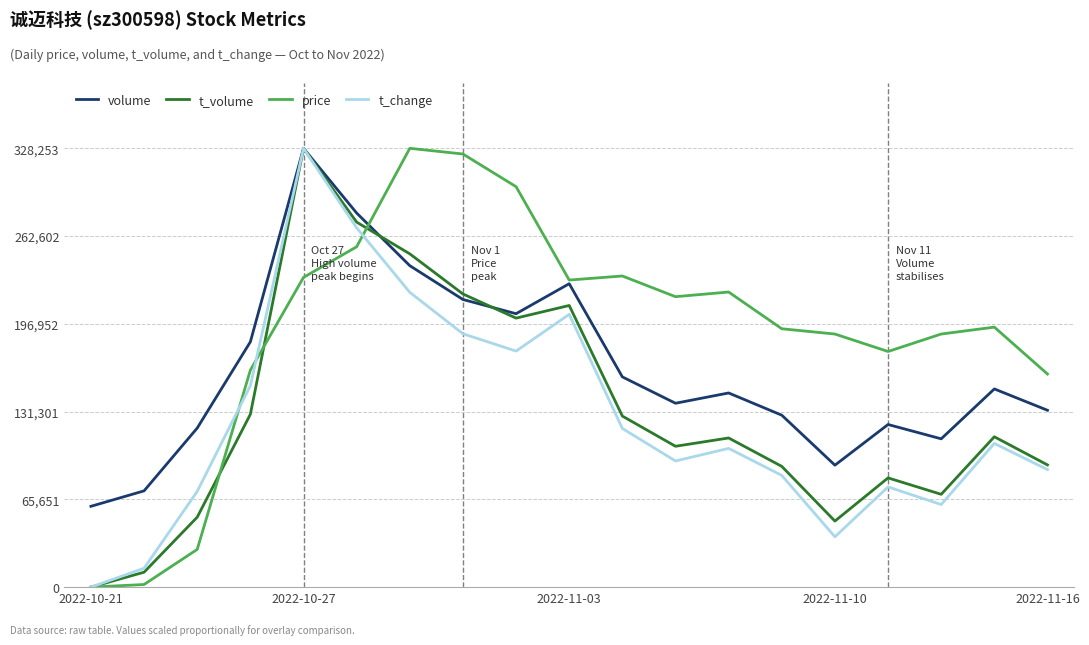

How many values in t_volume are above zero?

18